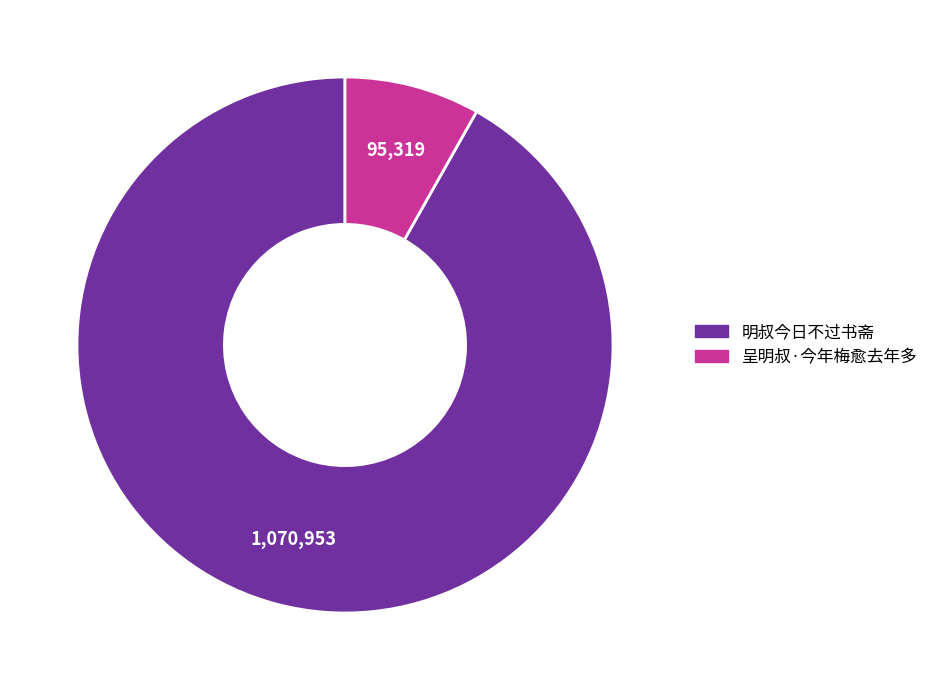

Count the number of slices in the pie.

2